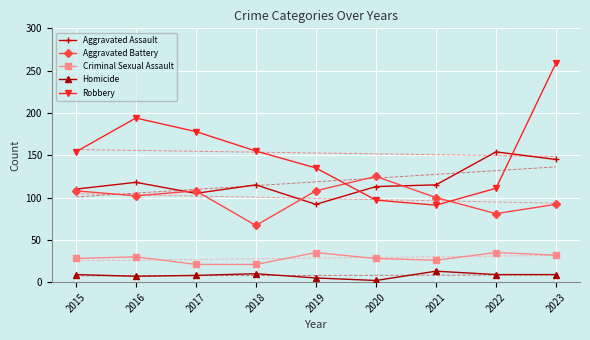

How many data points does each series have?

9